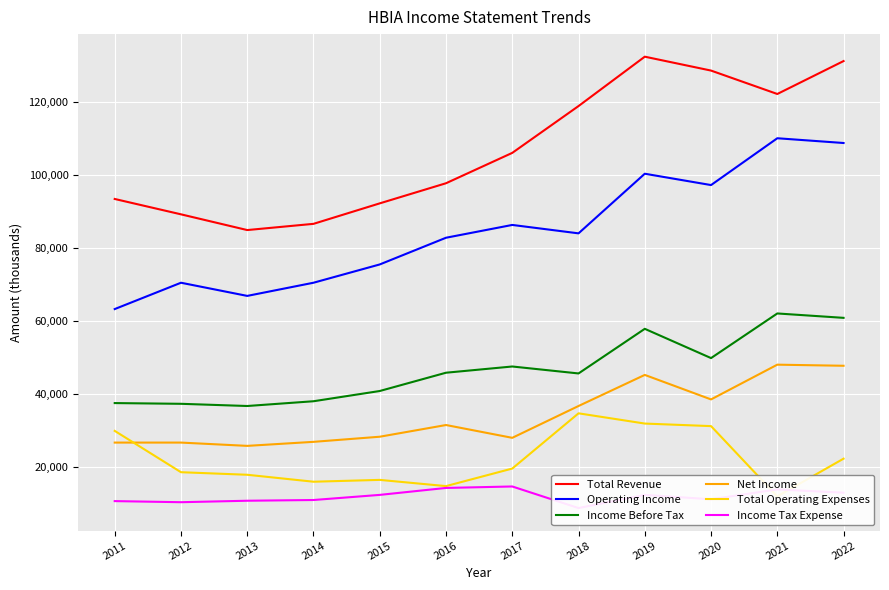

Does the chart display data point markers on the line(s)?

No